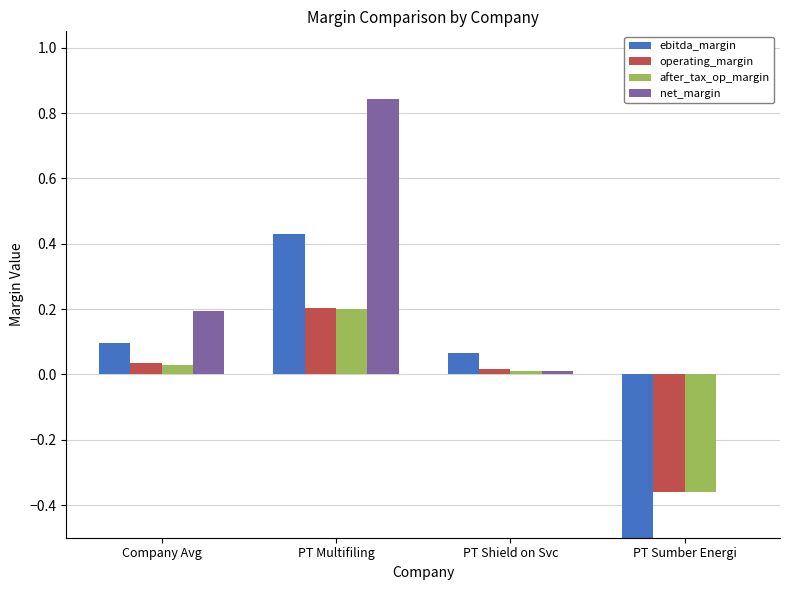

What are all the series names shown in the legend?

ebitda_margin, operating_margin, after_tax_op_margin, net_margin